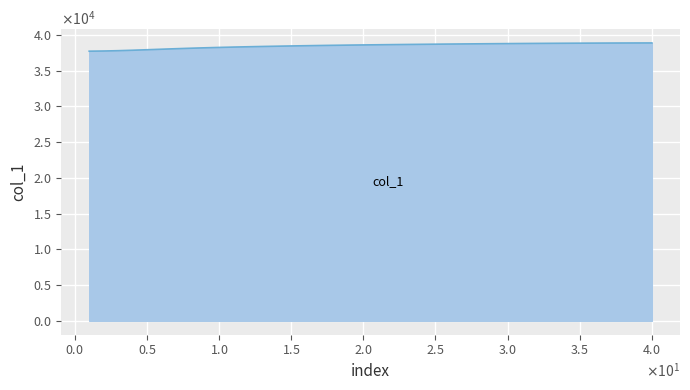

Reading left to right, list all the values displayed in this chart.

37733.3	37758.1	37804.0	37865.1	37935.0	38007.6	38078.6	38145.1	38205.5	38259.7	38308.3	38352.2	38392.6	38430.3	38465.8	38499.0	38529.8	38558.2	38584.3	38608.5	38631.2	38652.8	38673.6	38693.8	38713.2	38731.7	38749.2	38765.6	38781.1	38795.7	38809.5	38822.3	38834.1	38845.0	38854.8	38863.7	38871.6	38878.1	38882.8	38885.4